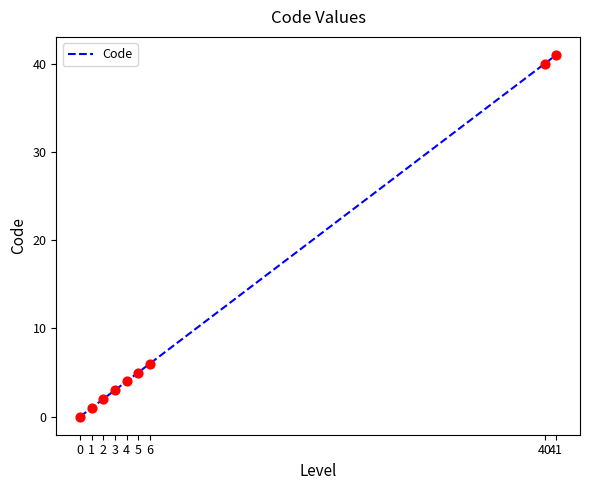

Between 0 and 1, which is larger?

1